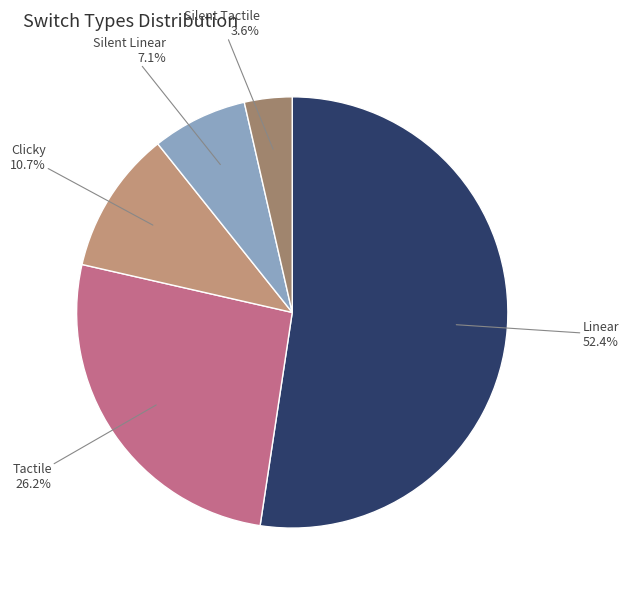

To the nearest percent, what is the combined percentage of Linear and Clicky?

63%